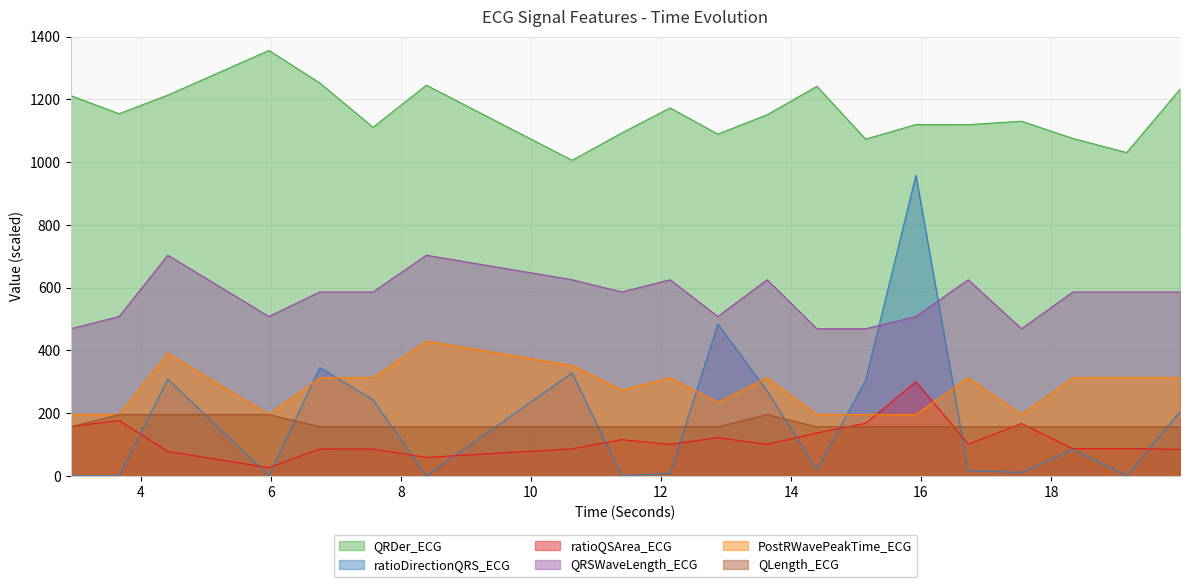

Which series has the largest total across all categories?

QRDer_ECG